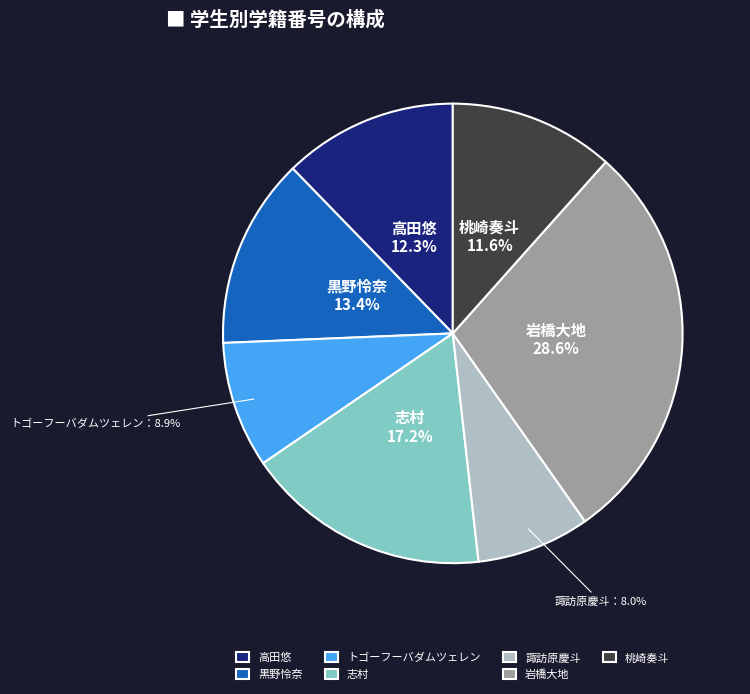

To the nearest percent, what is the average slice percentage?

14%